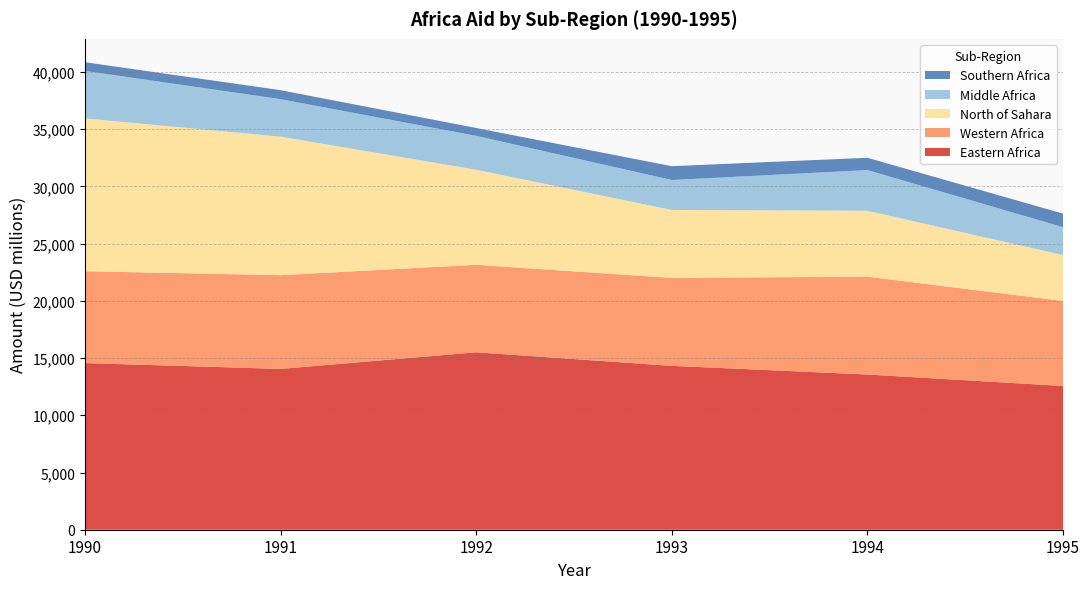

Reading left to right, transcribe all the data shown in this chart.

Eastern Africa: 14563.5	14053.8	15507.3	14321.4	13564.8	12565.2
Western Africa: 8028.0	8193.8	7645.0	7686.6	8551.2	7427.5
North of Sahara: 13354.7	12105.8	8309.4	5937.4	5760.0	4009.1
Middle Africa: 4152.6	3273.7	2962.1	2616.2	3554.4	2440.3
Southern Africa: 756.8	786.4	684.3	1207.4	1073.7	1182.3